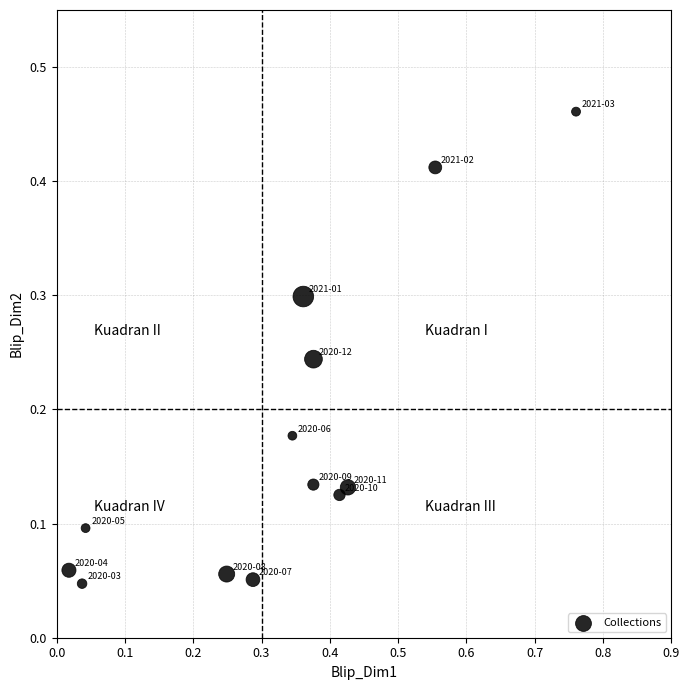

What is the range of X values (max minus min)?

0.7